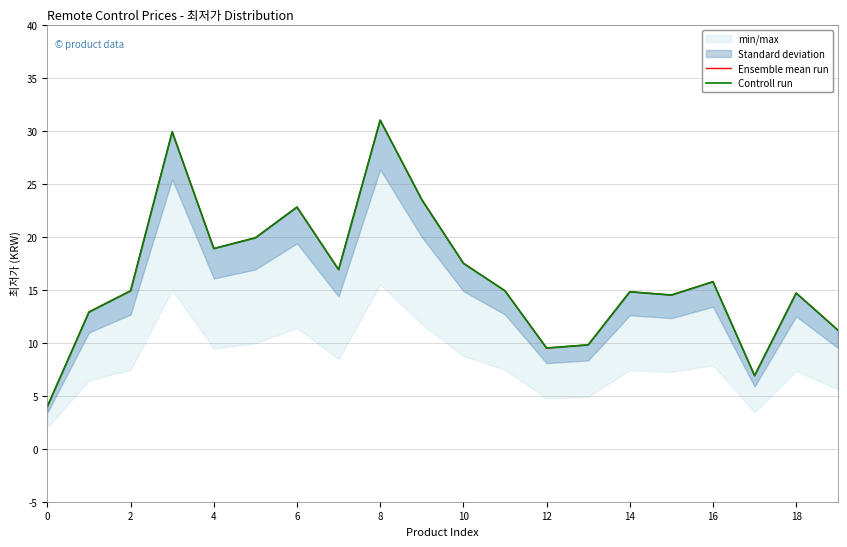

In Controll run, how many points are higher than both neighbors (excluding endpoints)?

6